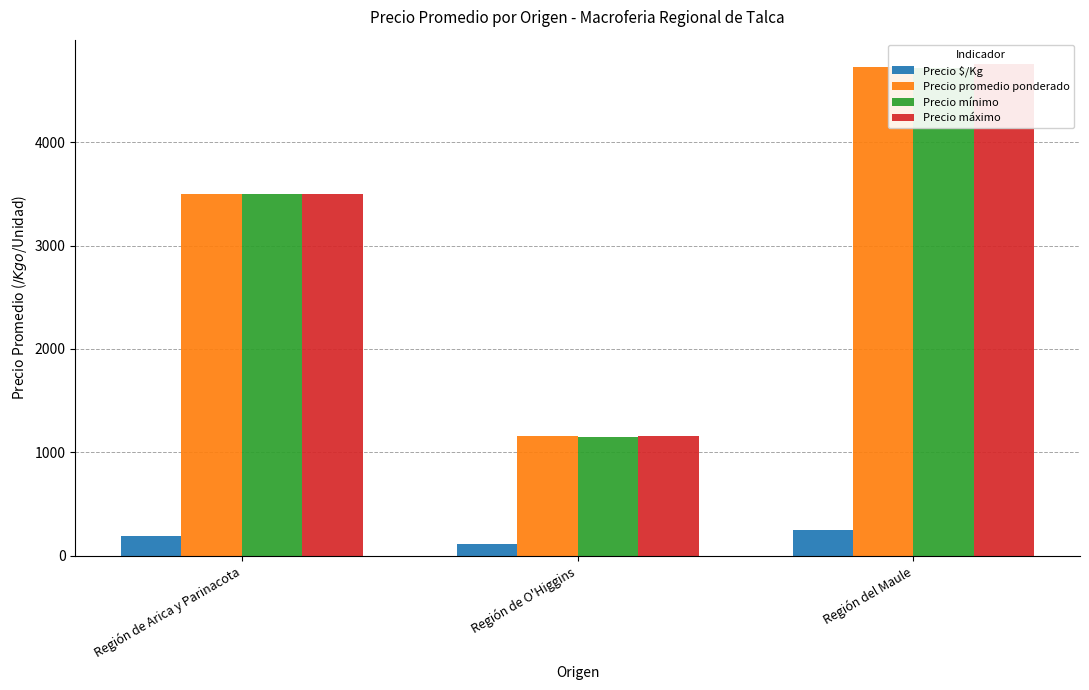

Rank the series by their maximum value, from lowest to highest.

Precio $/Kg, Precio mínimo, Precio promedio ponderado, Precio máximo